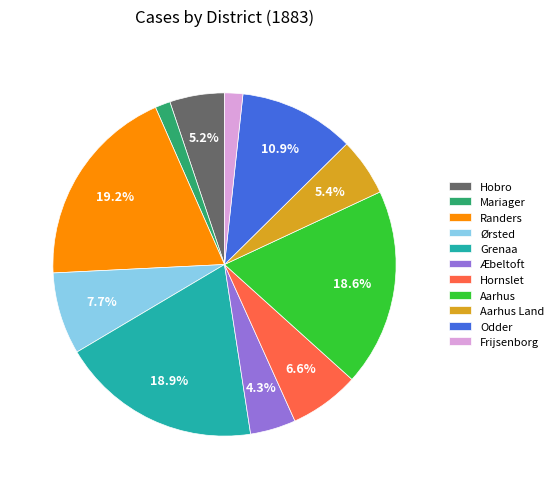

To the nearest percent, what is the average slice percentage?

9%